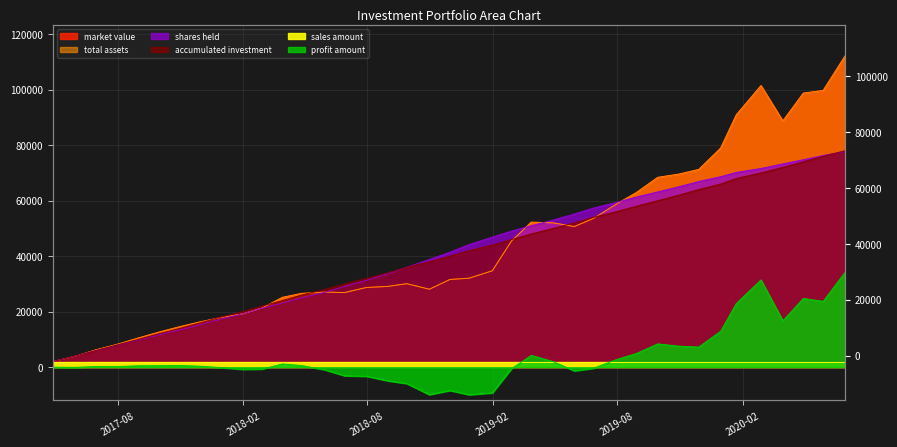

True or false: total assets has more than 1 interior local peaks.

True